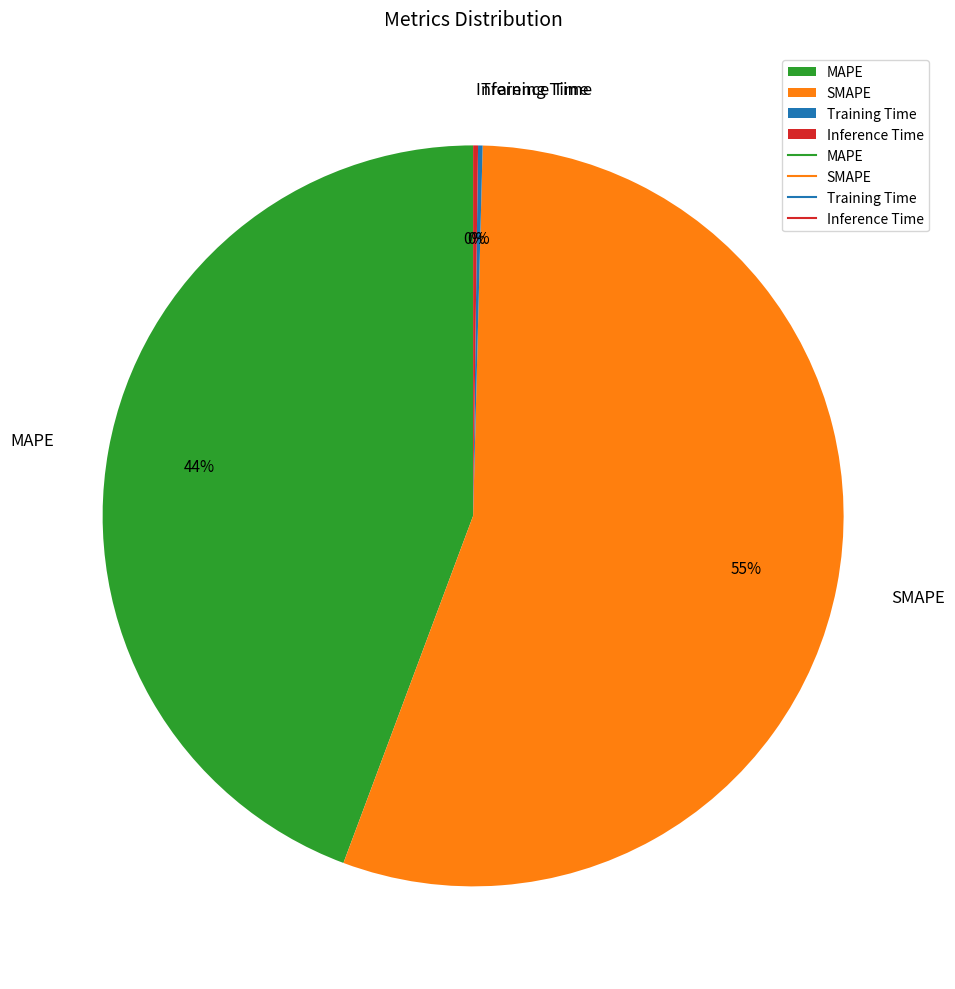

True or false: SMAPE accounts for 55% of the total.

True